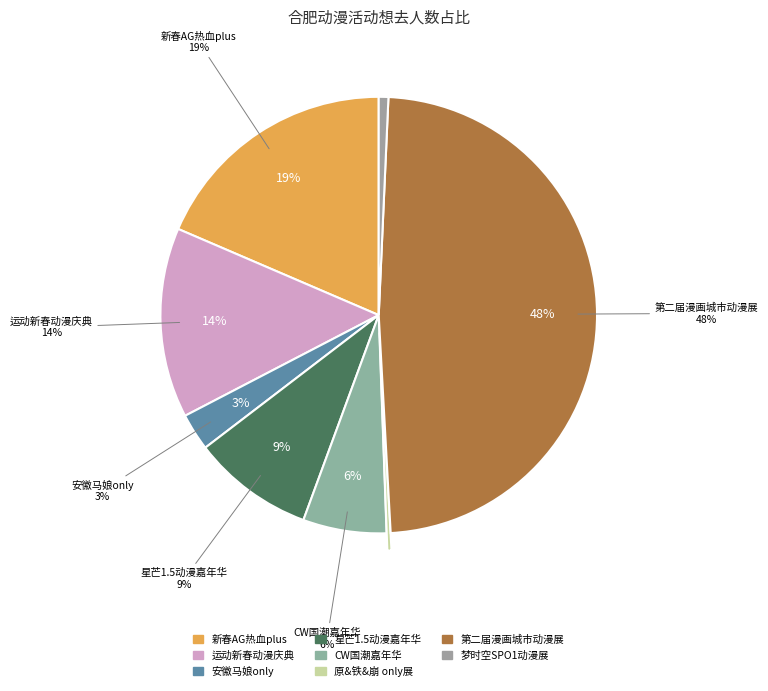

To the nearest percent, what percentage of the pie is 合肥·梦时空SPO1动漫展?

1%